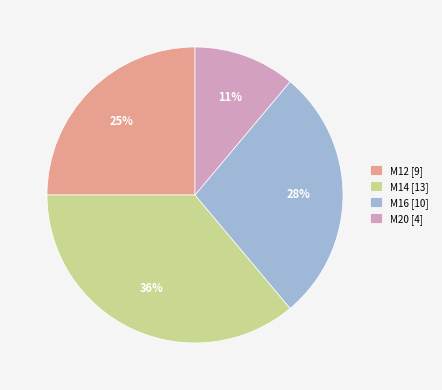

To the nearest percent, what portion does M20 represent?

11%